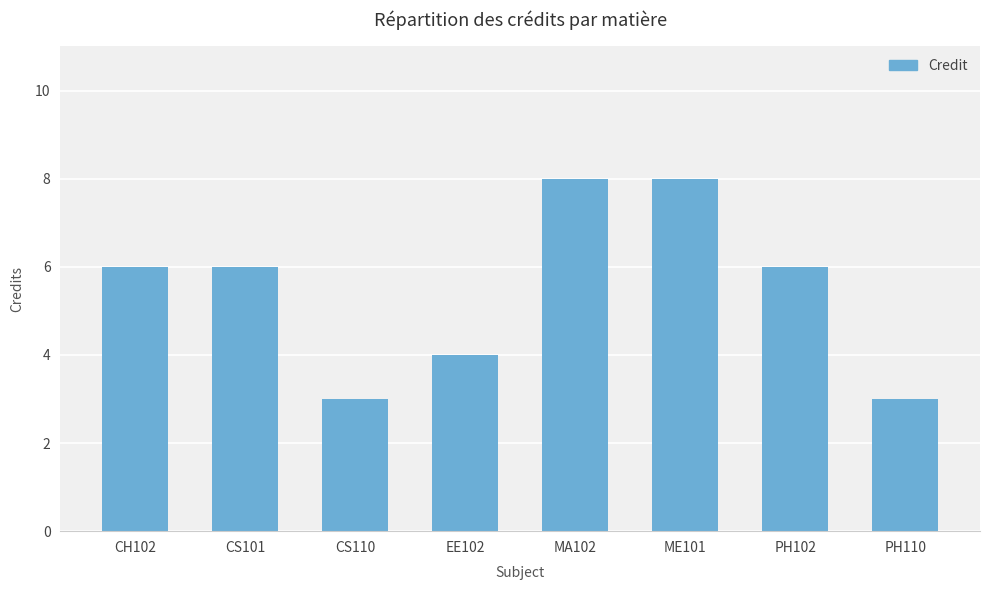

Reading right to left, transcribe all the data shown in this chart.

3	6	8	8	4	3	6	6